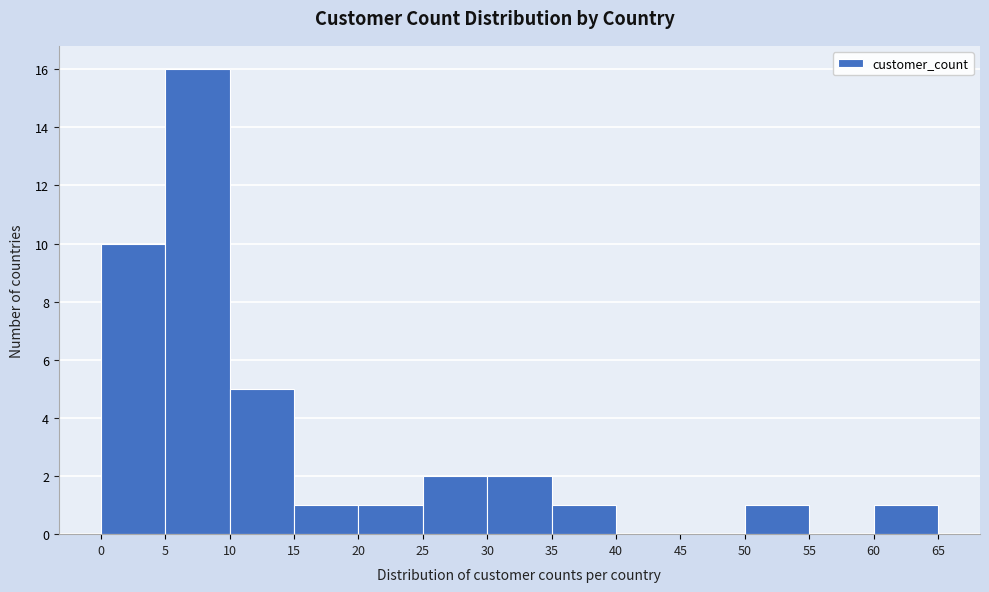

Reading left to right, list every bar in this chart as the range it spans on the x-axis followed by its height. The values are not printed on the chart, so give them approximately, as read against the axis.

0 to 5: 10
5 to 10: 16
10 to 15: 5
15 to 20: 1
20 to 25: 1
25 to 30: 2
30 to 35: 2
35 to 40: 1
40 to 45: 0
45 to 50: 0
50 to 55: 1
55 to 60: 0
60 to 65: 1